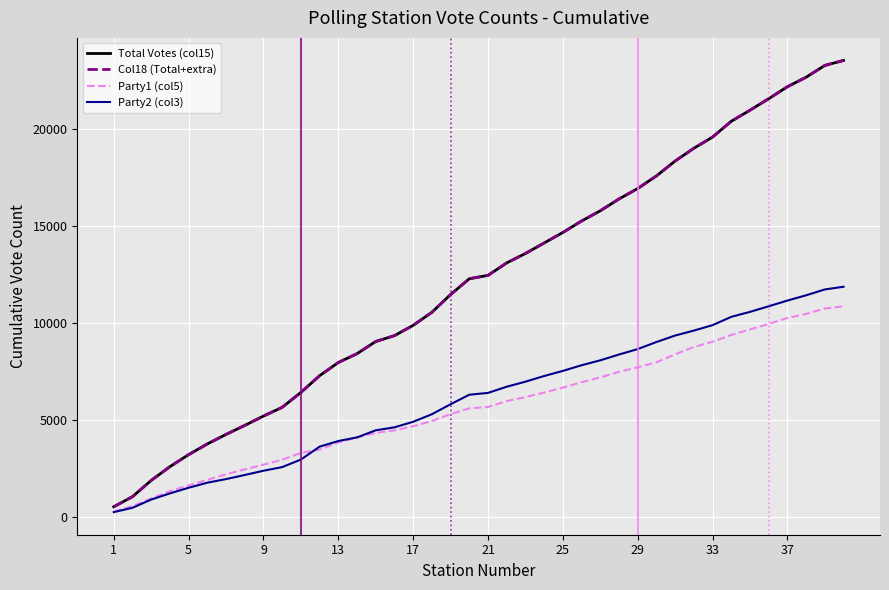

True or false: Party1 (col5) has more than 1 interior local peaks.

False